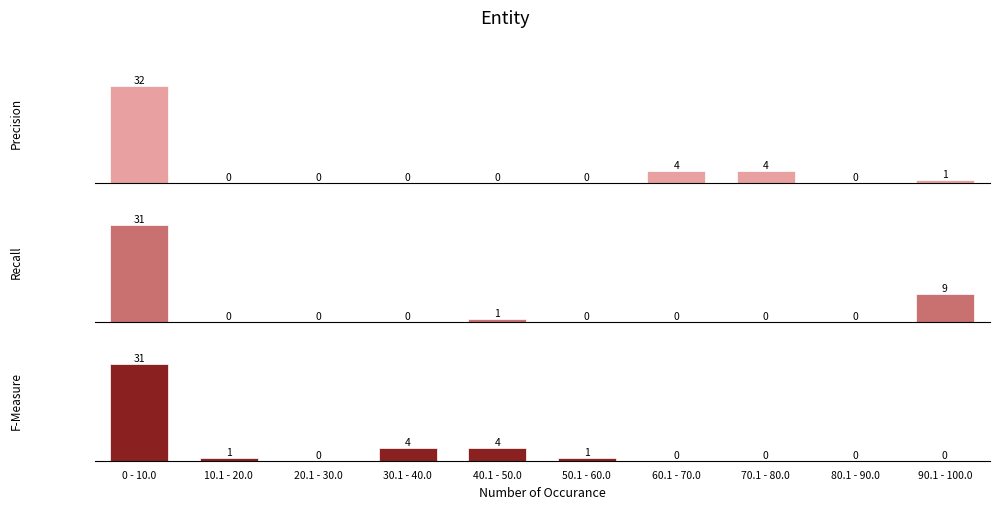

Where does the F-Measure series first go above 1?

0 - 10.0